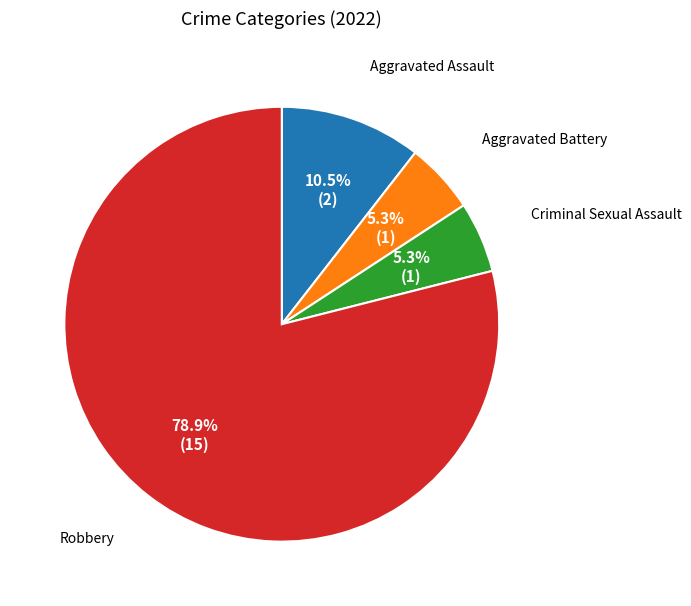

Is there any slice that represents more than half of the pie?

Yes